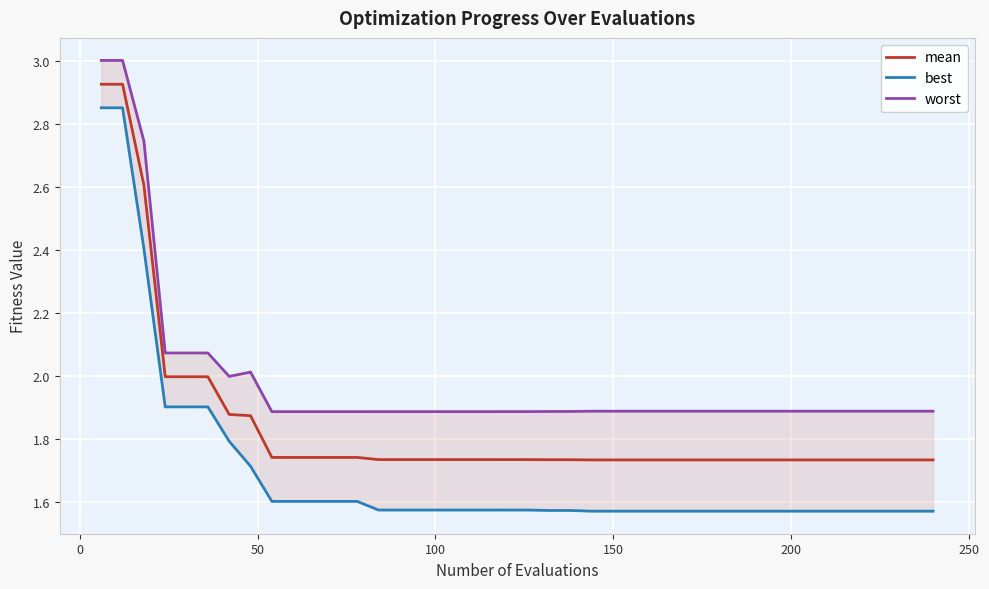

Which series has the widest spread of values?

best